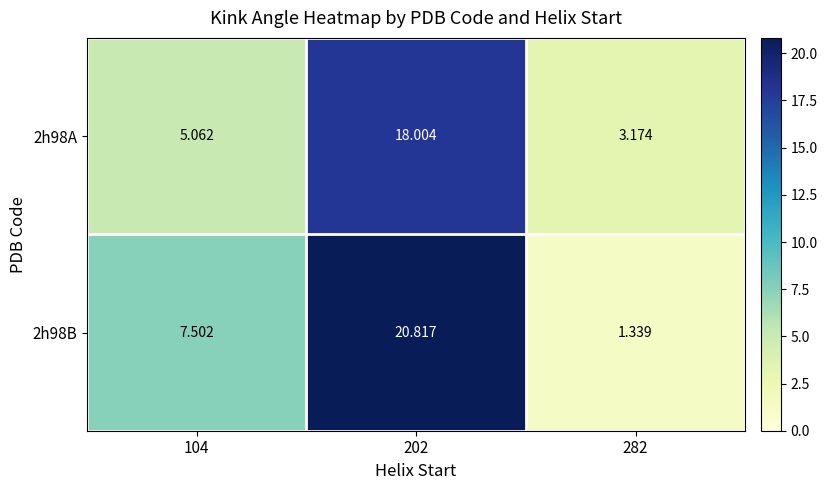

Is the value of 2h98A at 202 greater than the value of 2h98B at 282?

Yes